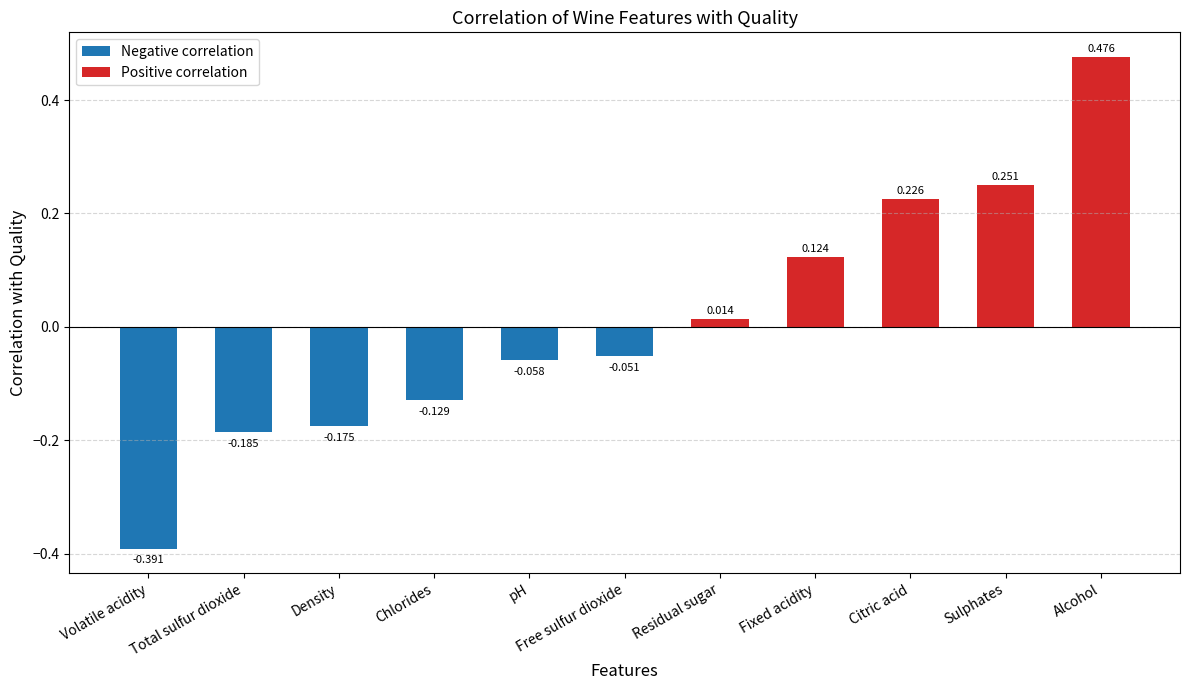

How many data points does each series have?

11